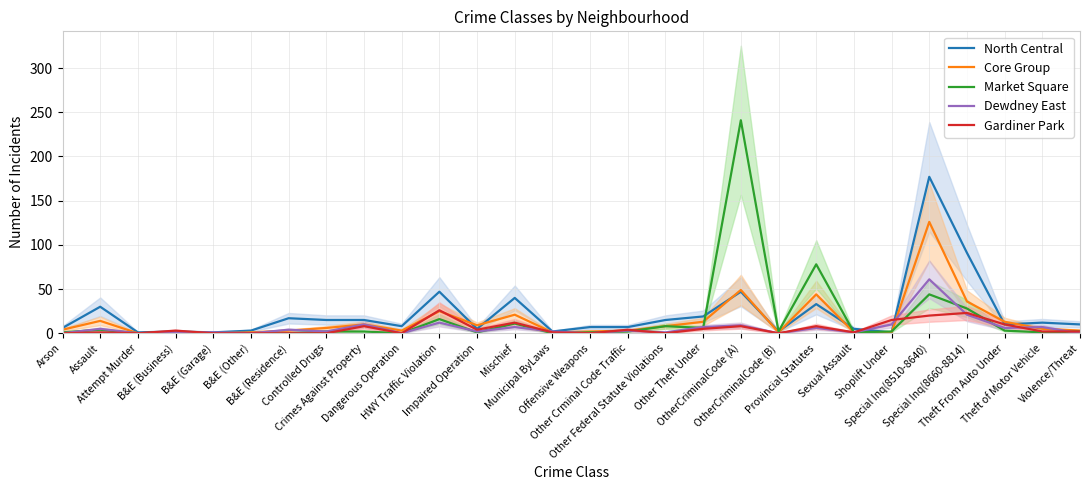

How many data points in Gardiner Park are above 2?

13